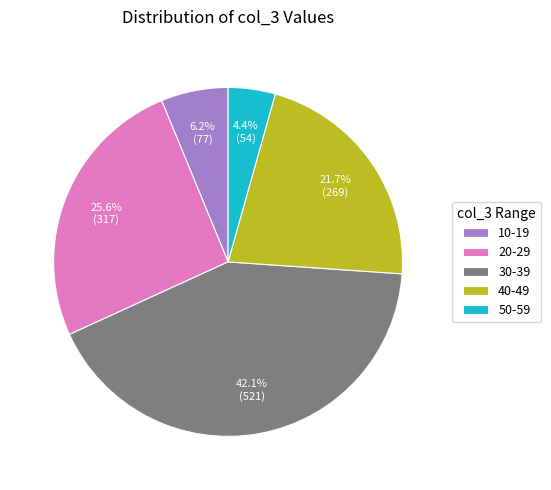

What is the largest slice in the pie chart?

30-39